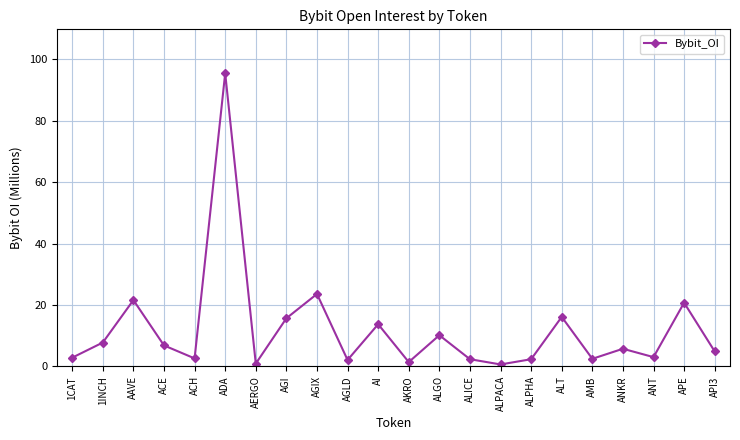

Where is the data nearest to the value 48?

AGIX